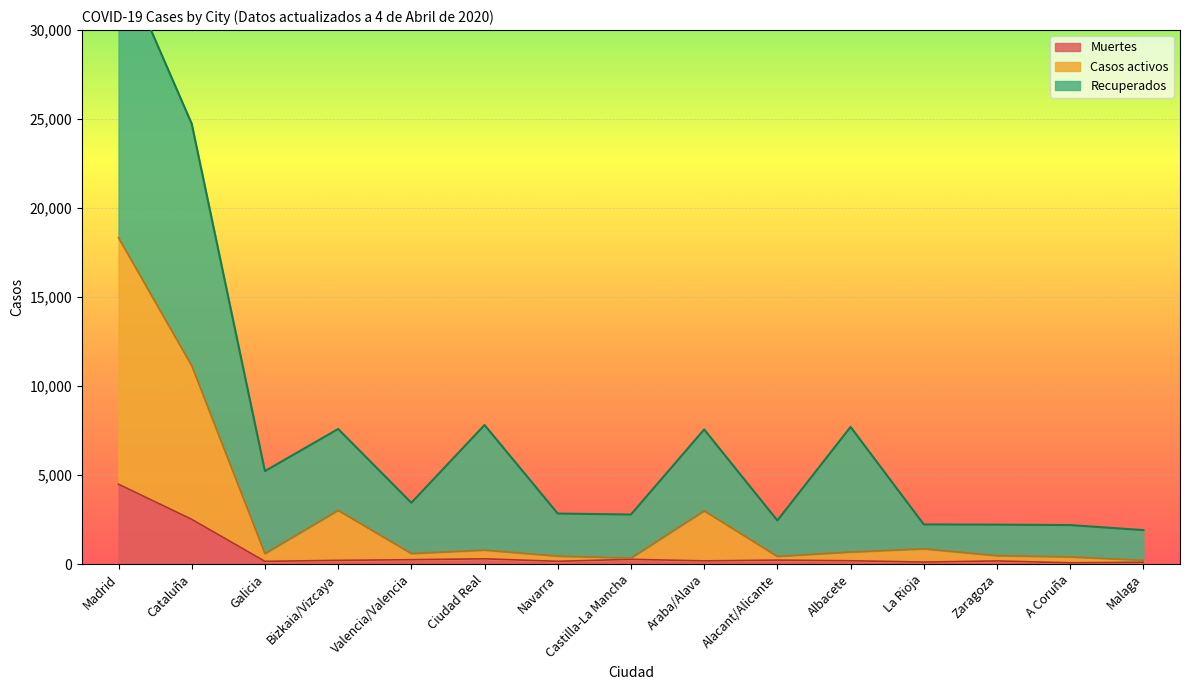

What is the highest value of the Muertes series?

4483